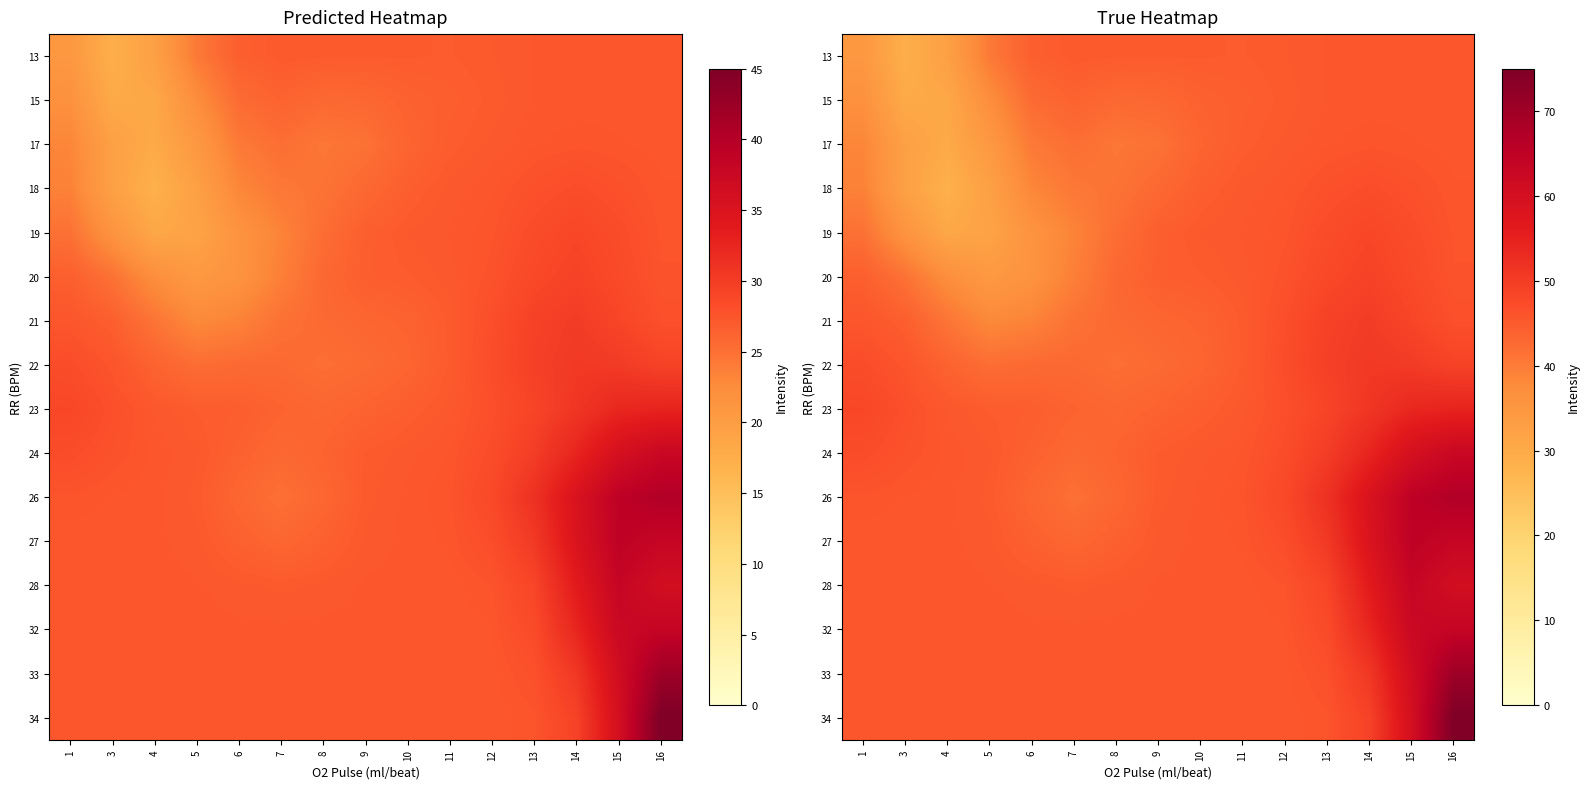

What is the greatest value displayed?

75.0